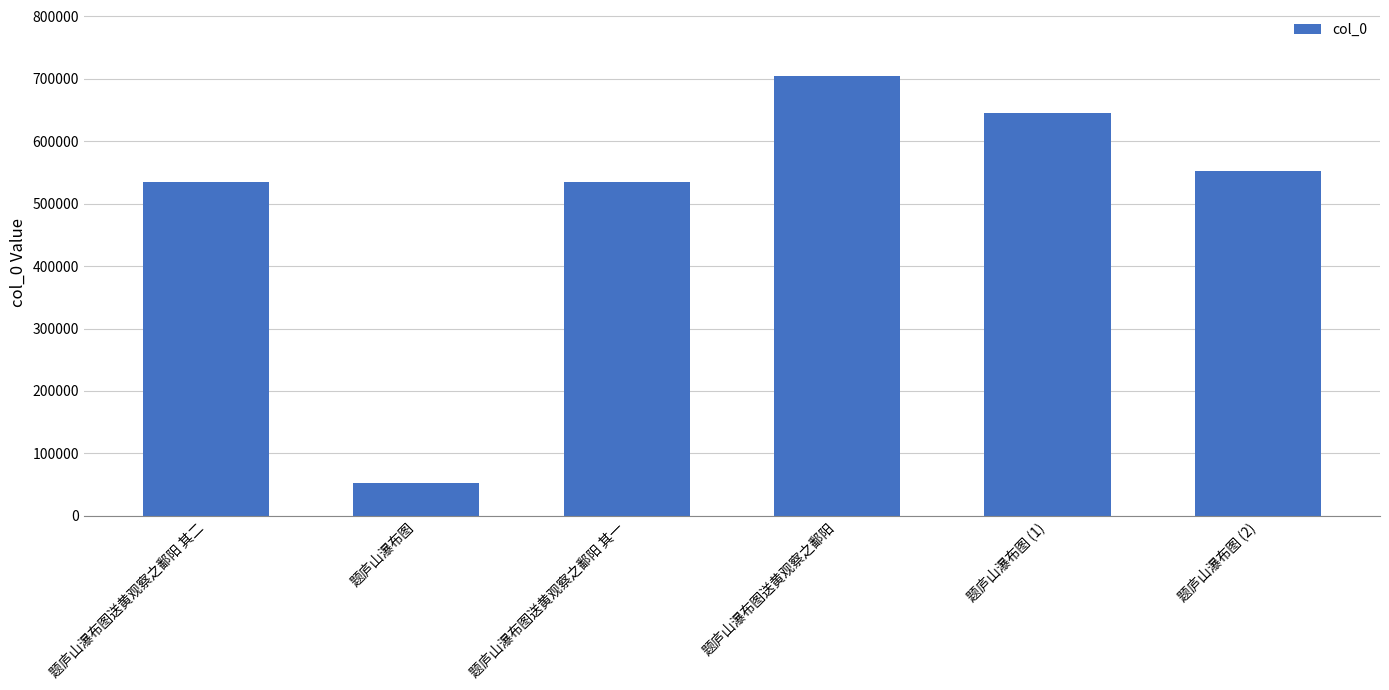

What is the label of the 2nd bar from the left?

题庐山瀑布图